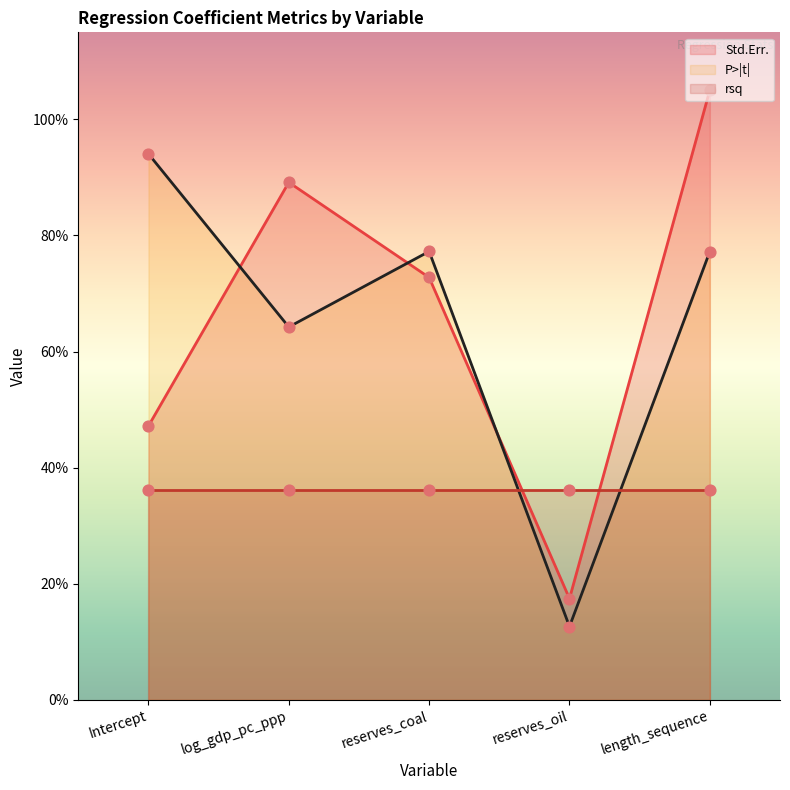

What are all the series names shown in the legend?

Std.Err., P>|t|, rsq